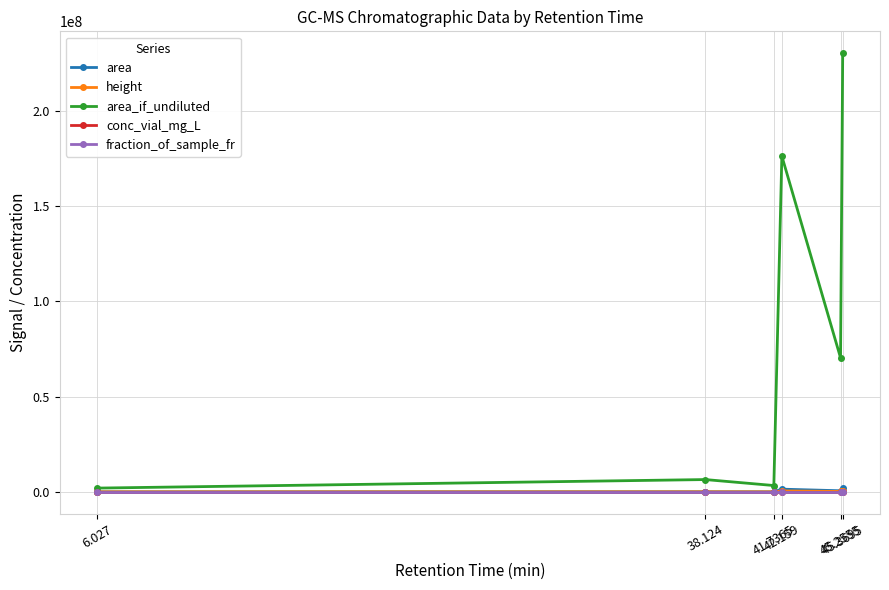

Where is the first local maximum for area_if_undiluted?

38.124